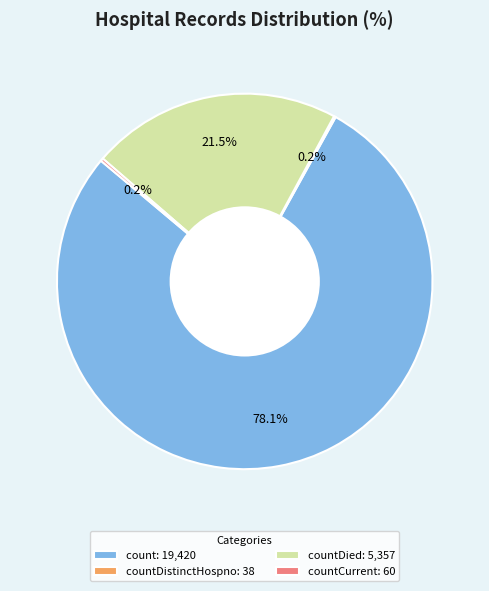

Does count: 19,420 account for over 50% of the chart?

Yes